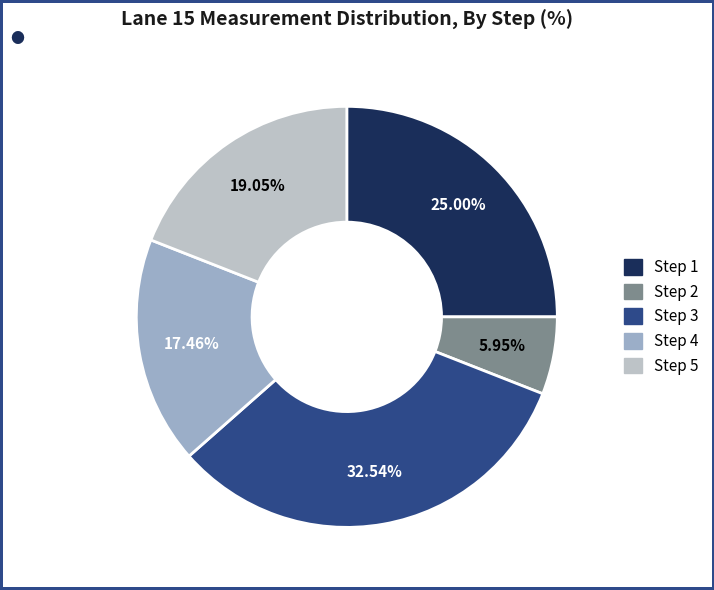

What percentage is the Step 4 slice, to the nearest percent?

17%